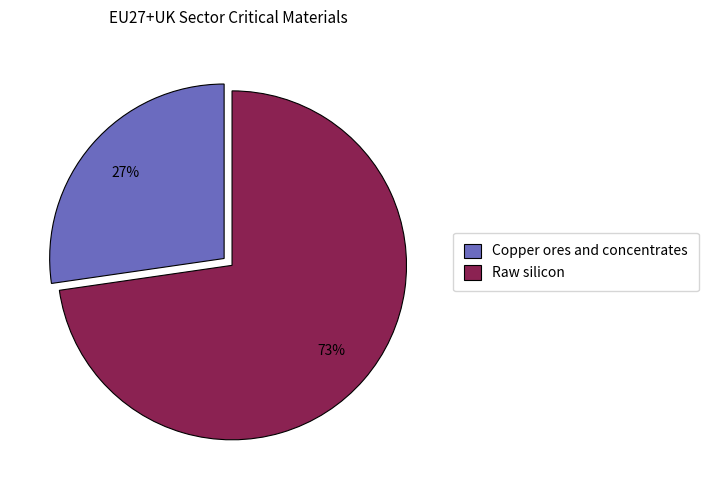

Which slice is the smallest?

Copper ores and concentrates